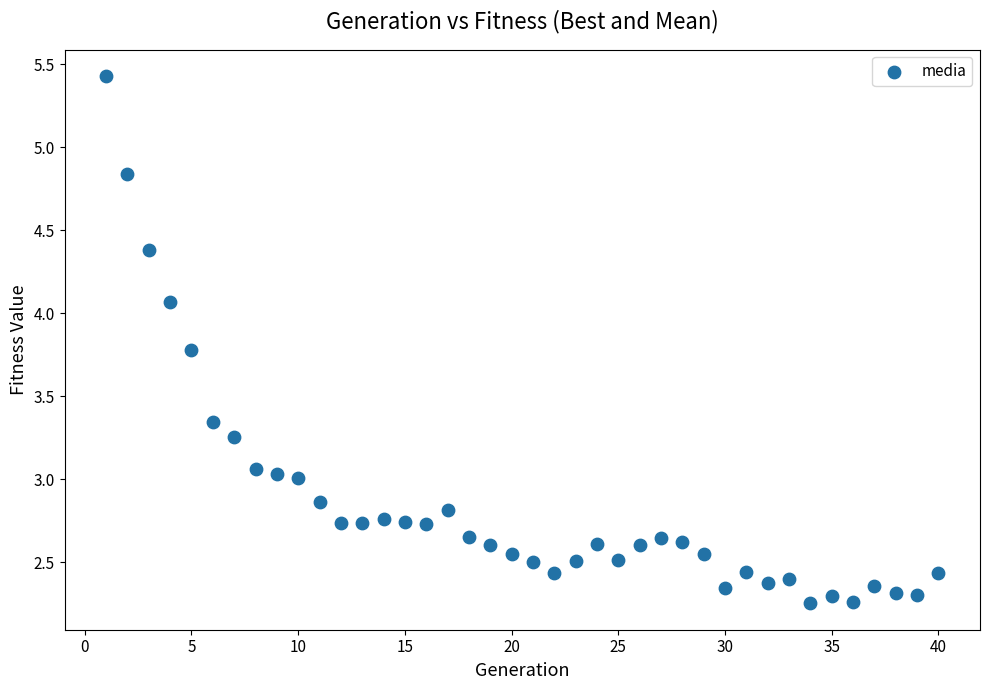

What is the range of X values (max minus min)?

39.0